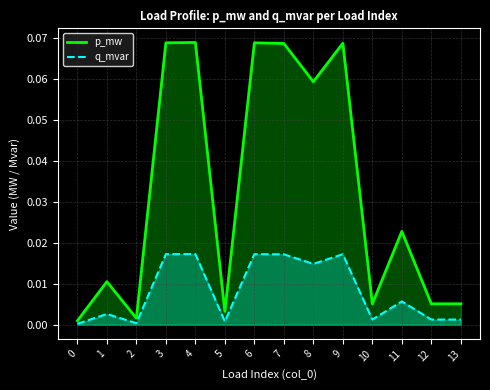

True or false: p_mw and q_mvar cross at least once.

False